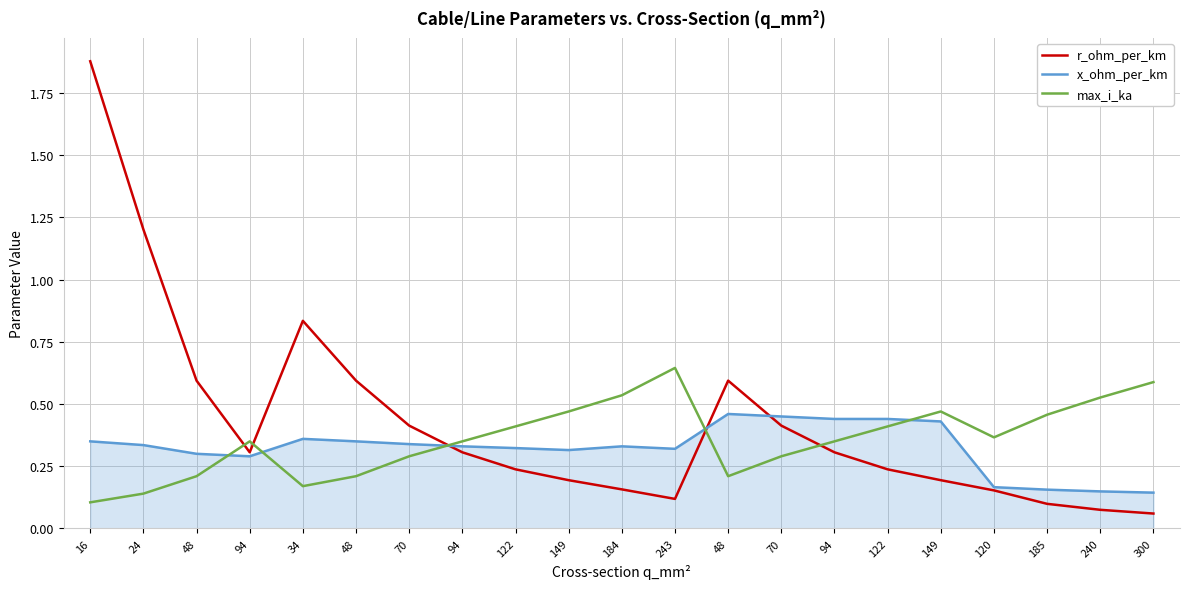

Where is the first local minimum for max_i_ka?

34